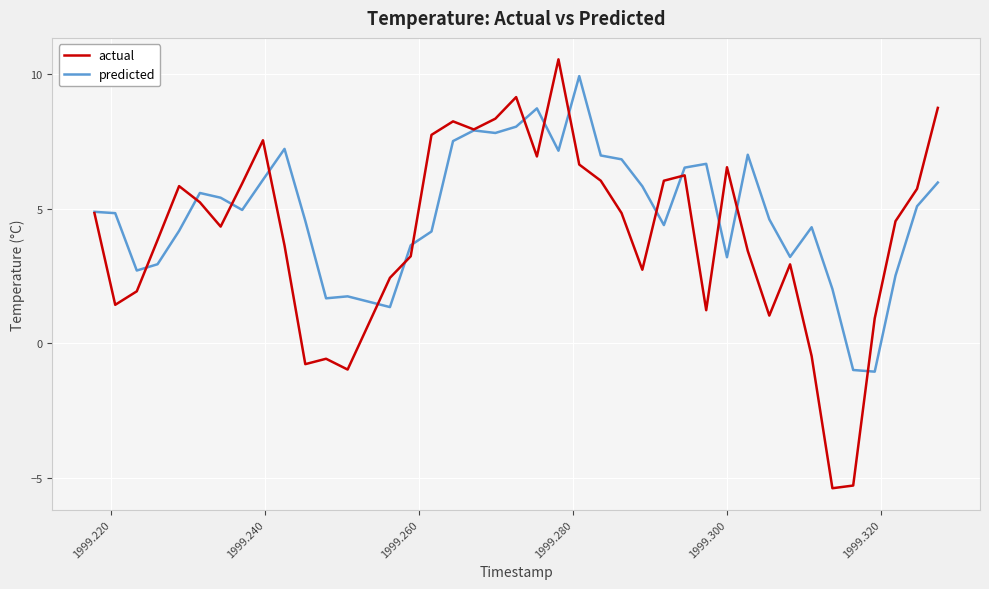

Which series ends up on top after the final intersection of actual and predicted?

actual